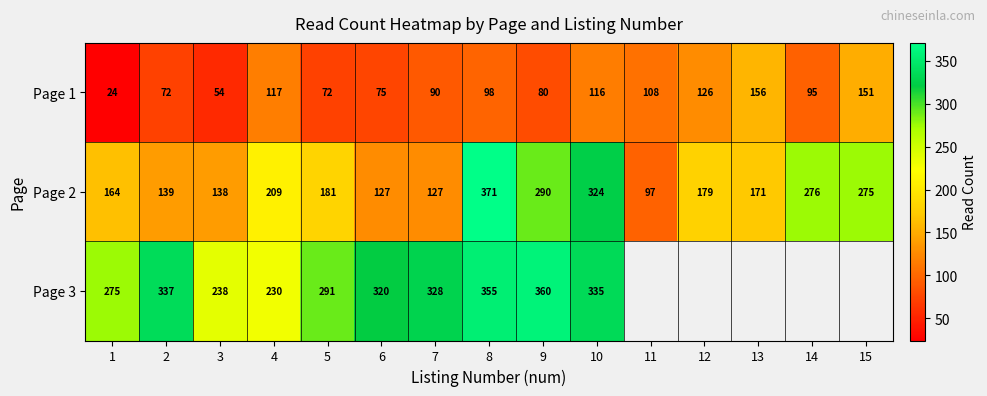

Count the number of data series in this chart.

3